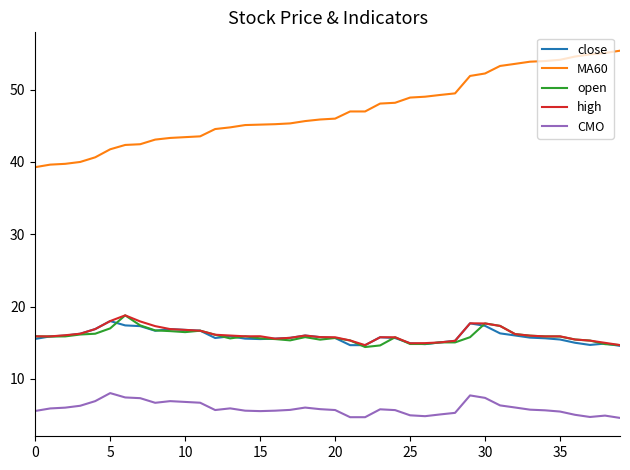

Does the chart have visible grid lines?

No